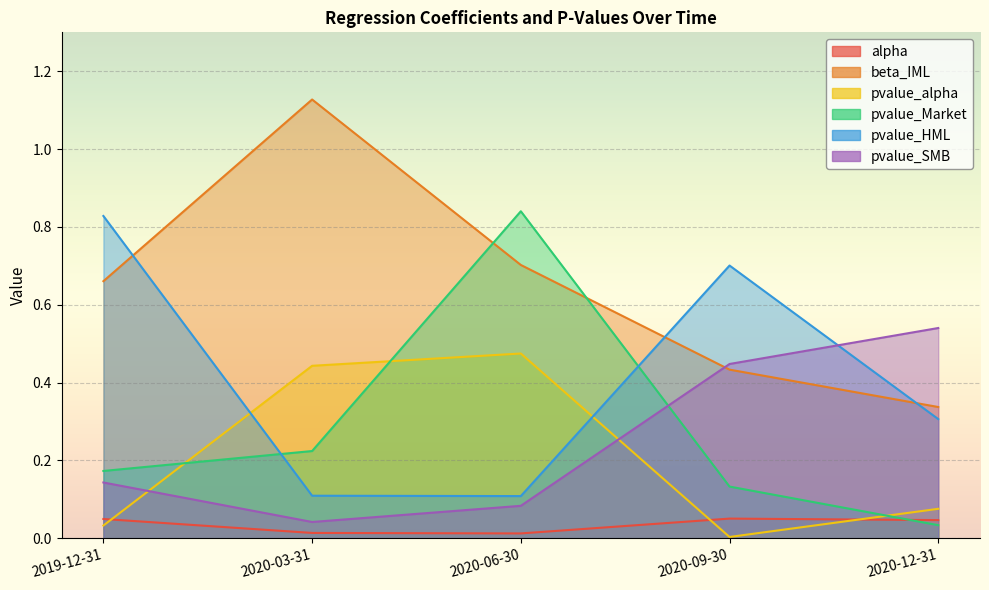

What is the approximate value of pvalue_SMB at 2019-12-31?

0.1